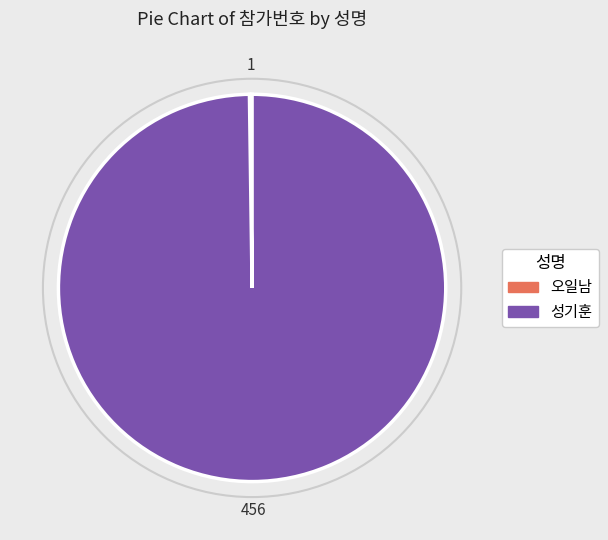

Which slice is the largest?

성기훈